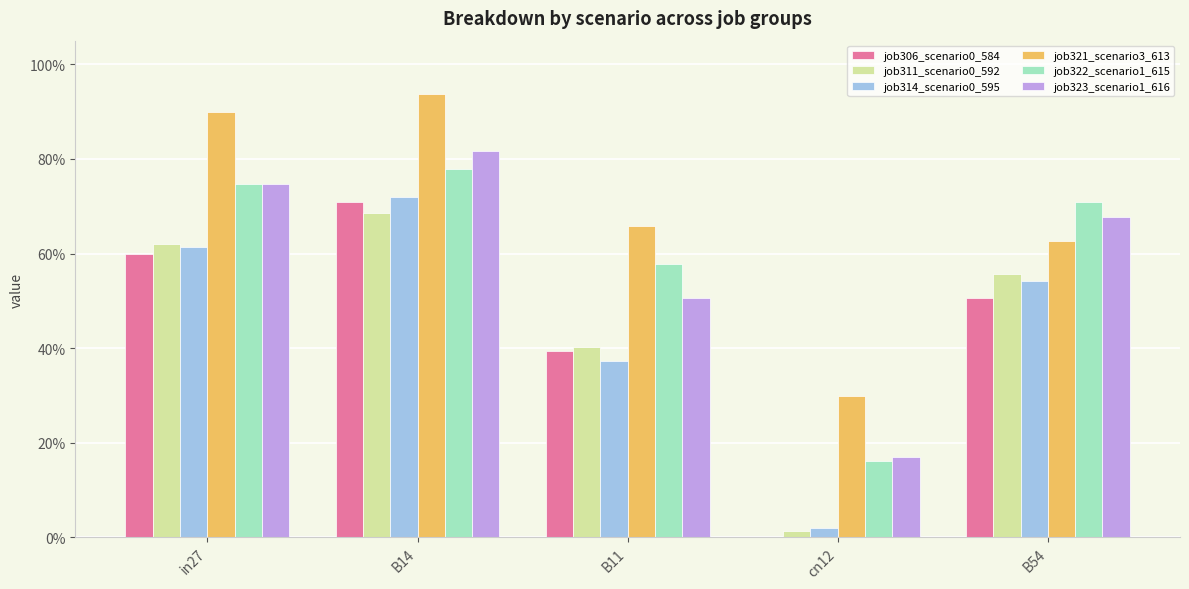

Does the chart contain stacked bars?

No